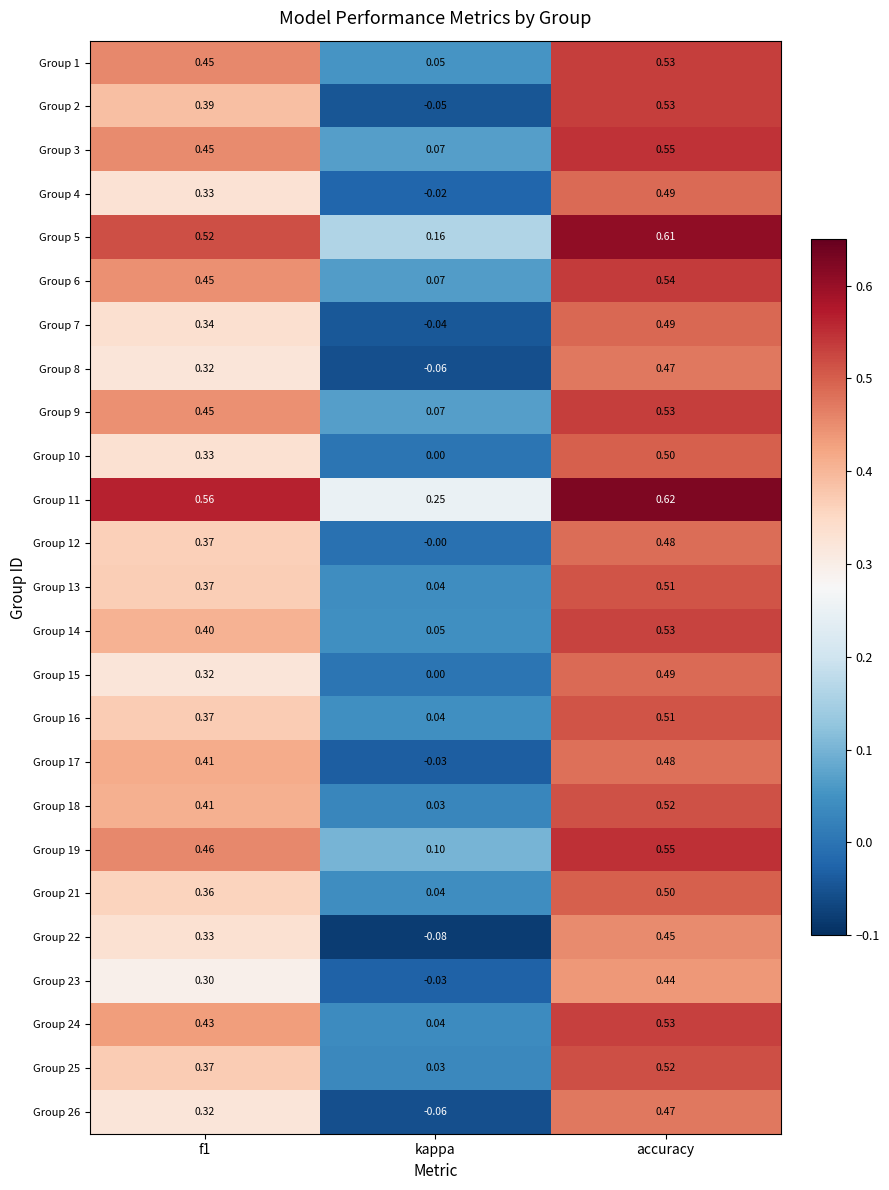

Which category has the lowest value in the Group 5 series?

kappa